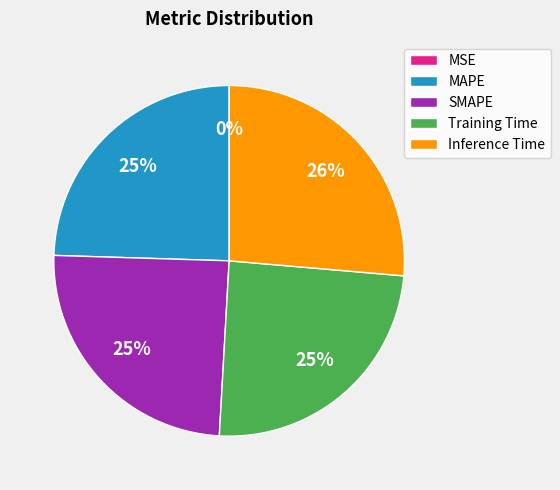

Is there any slice that represents more than half of the pie?

No